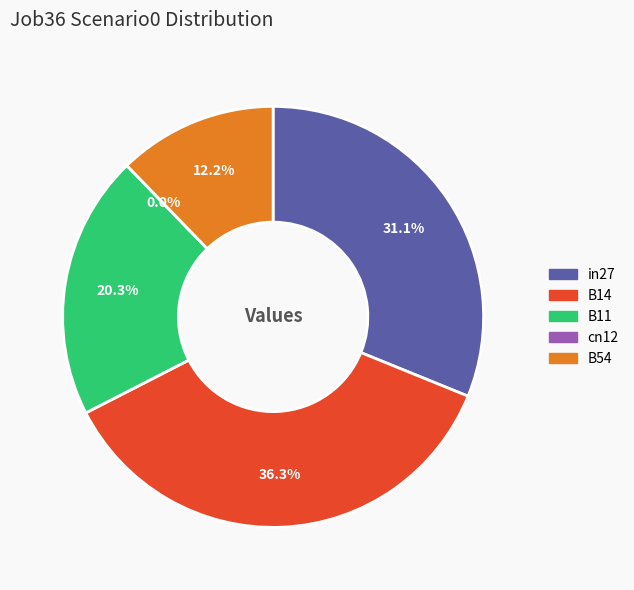

True or false: cn12 accounts for 0% of the total.

True